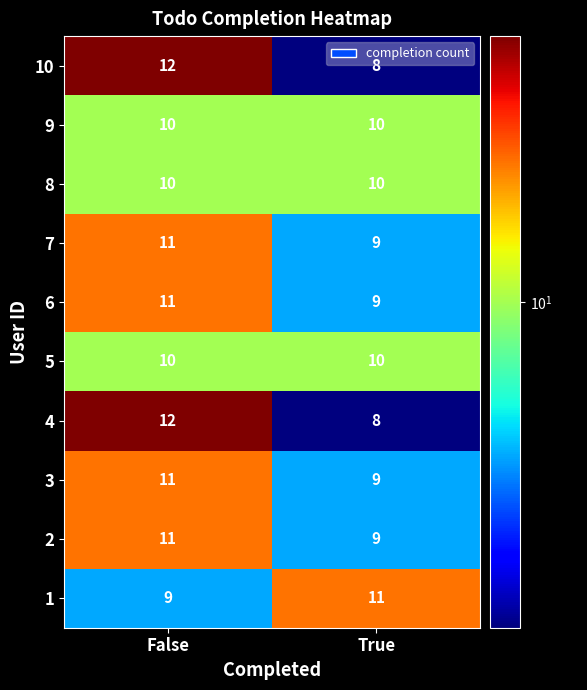

What is the sum of all 4 values?

20